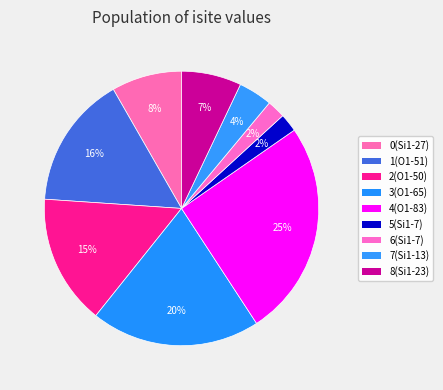

Between 1 and 3, which is larger?

3